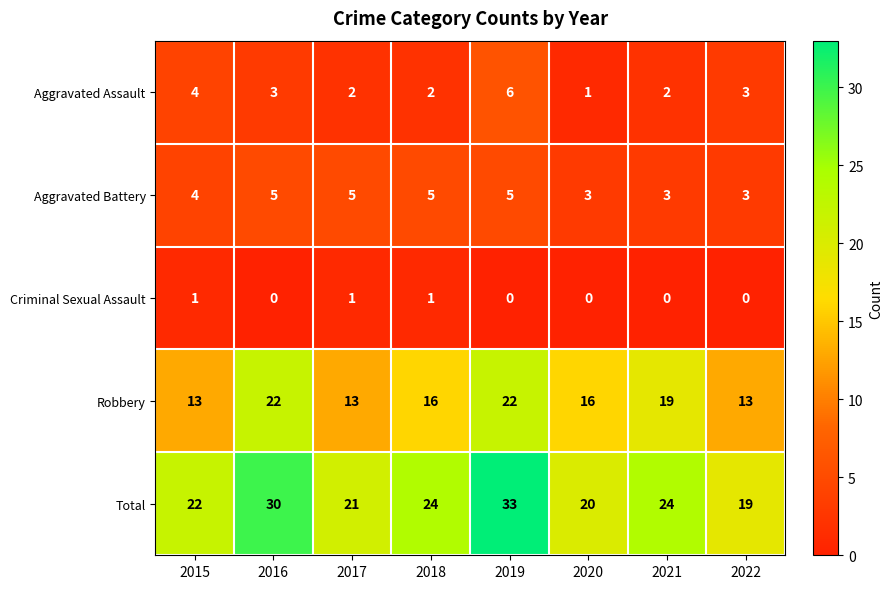

Which series has the widest spread of values?

Total